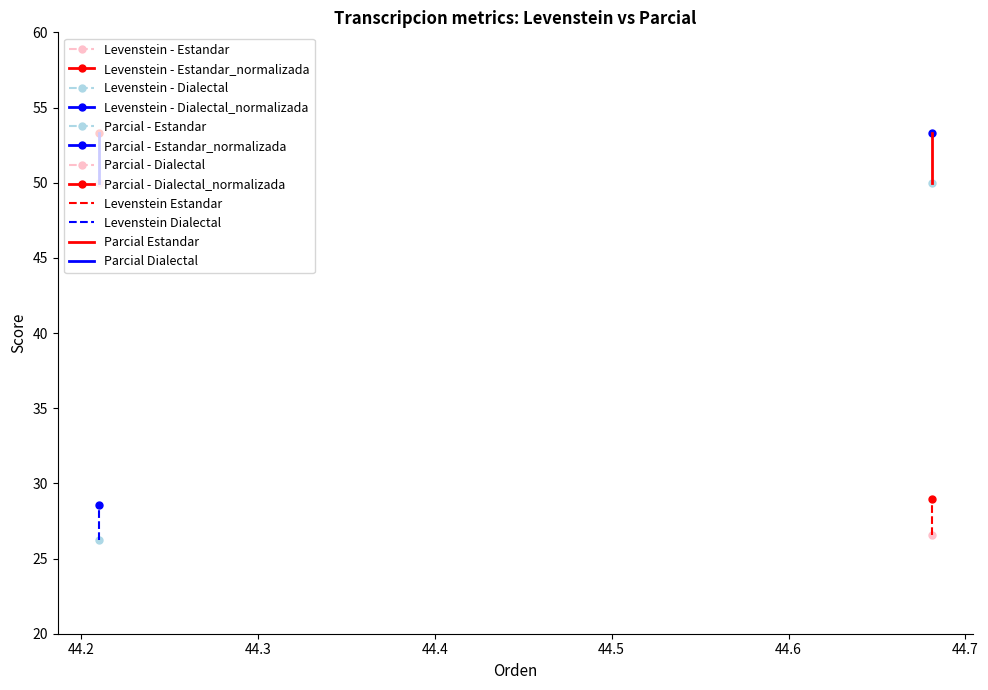

Which series has the largest range (max minus min)?

Parcial Estandar